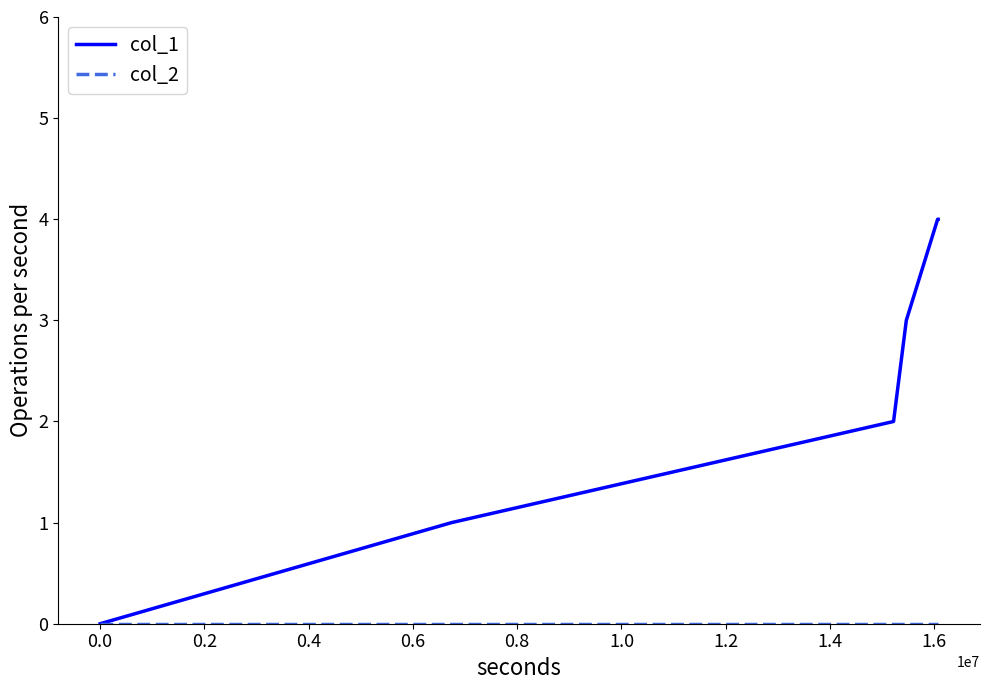

True or false: col_1 has more than 1 points higher than both neighbors.

False